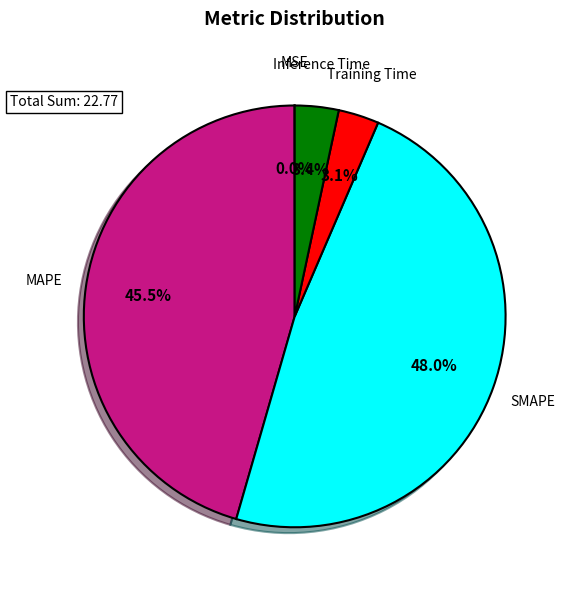

Is there a majority slice in this chart?

No